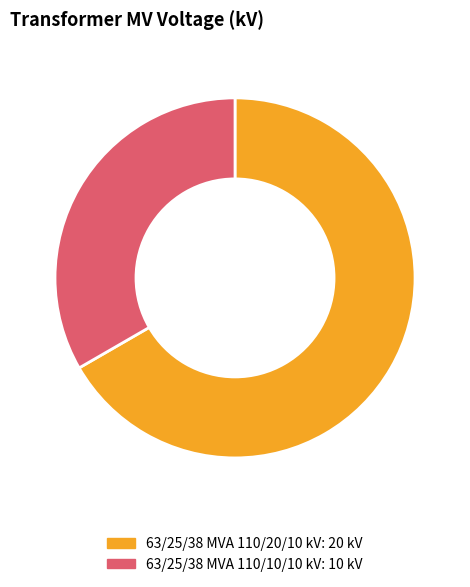

Is there a majority slice in this chart?

Yes